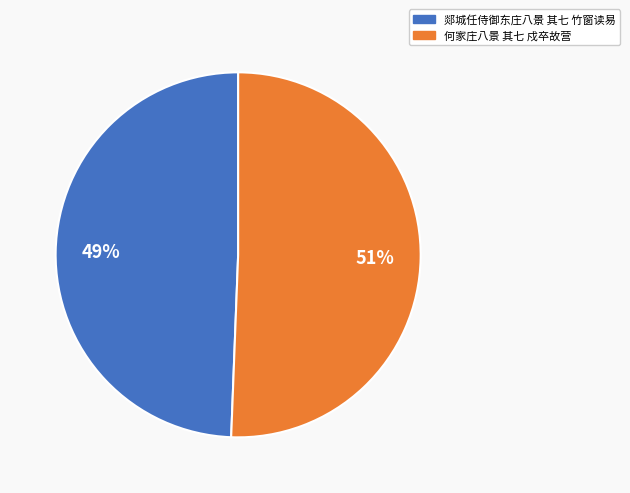

What percentage is the 郯城任侍御东庄八景 其七 竹窗读易 slice, to the nearest percent?

49%